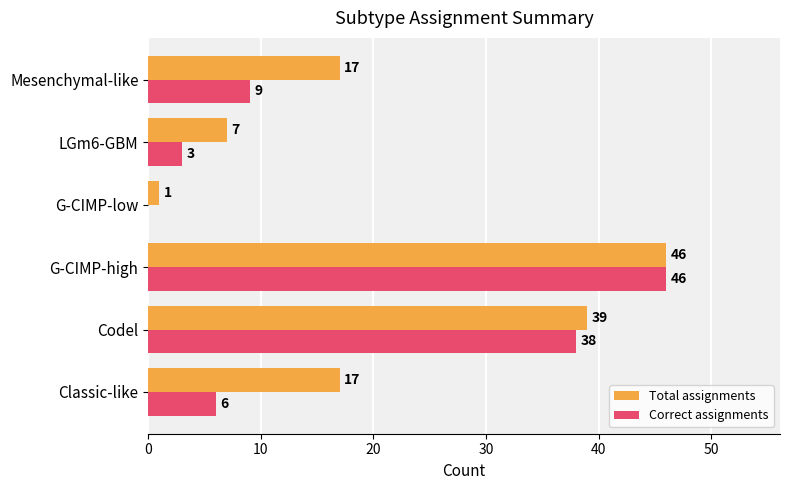

Is it true that Total assignments equals 17 at Classic-like?

True